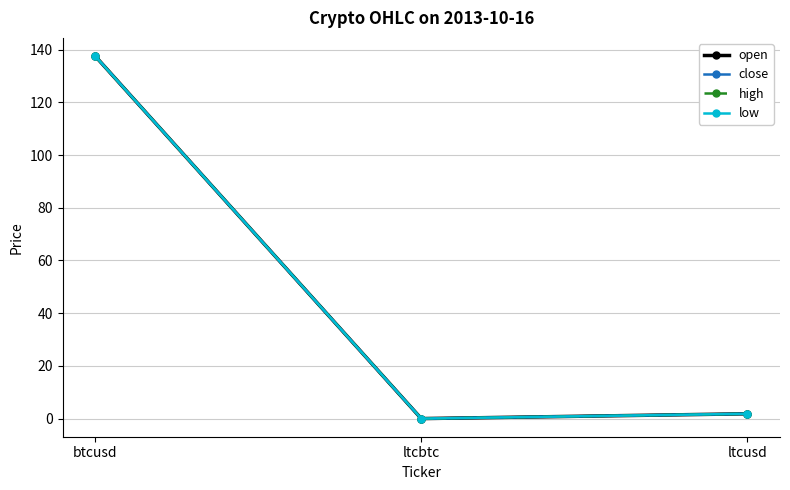

The high series shows 2.6 at ltcusd. True or false?

False